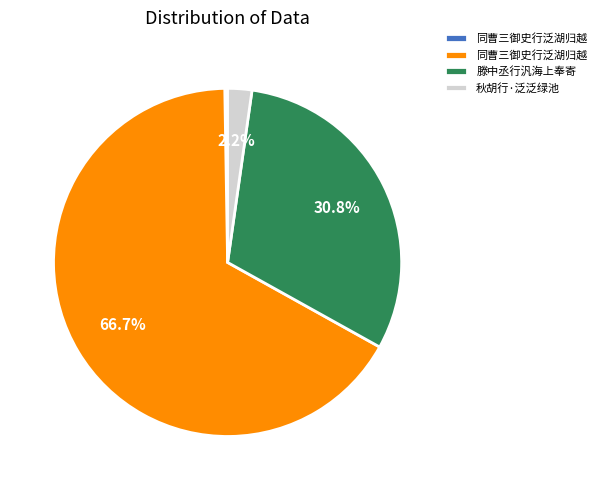

Is there a majority slice in this chart?

Yes